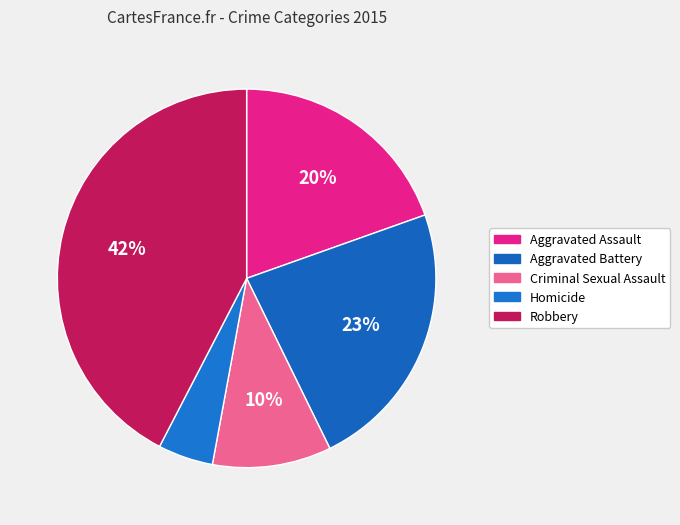

How many segments does this pie chart have?

5